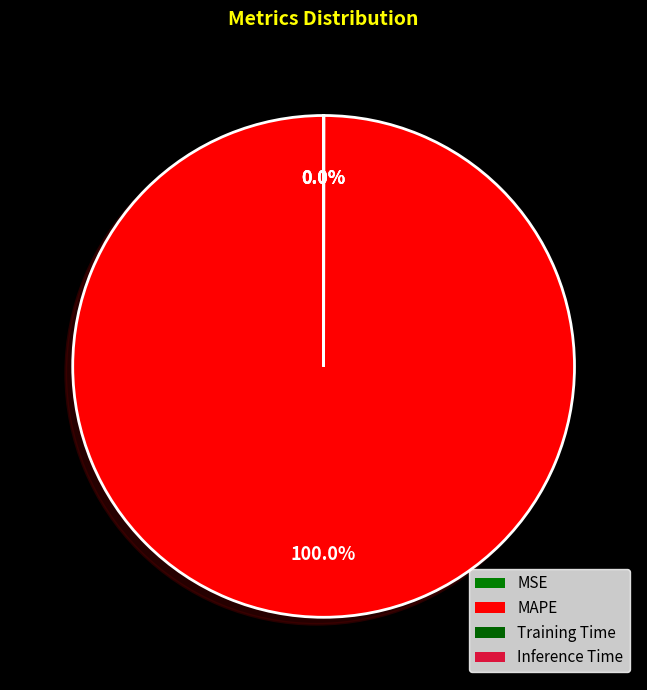

What is the smallest slice in the pie chart?

Inference Time